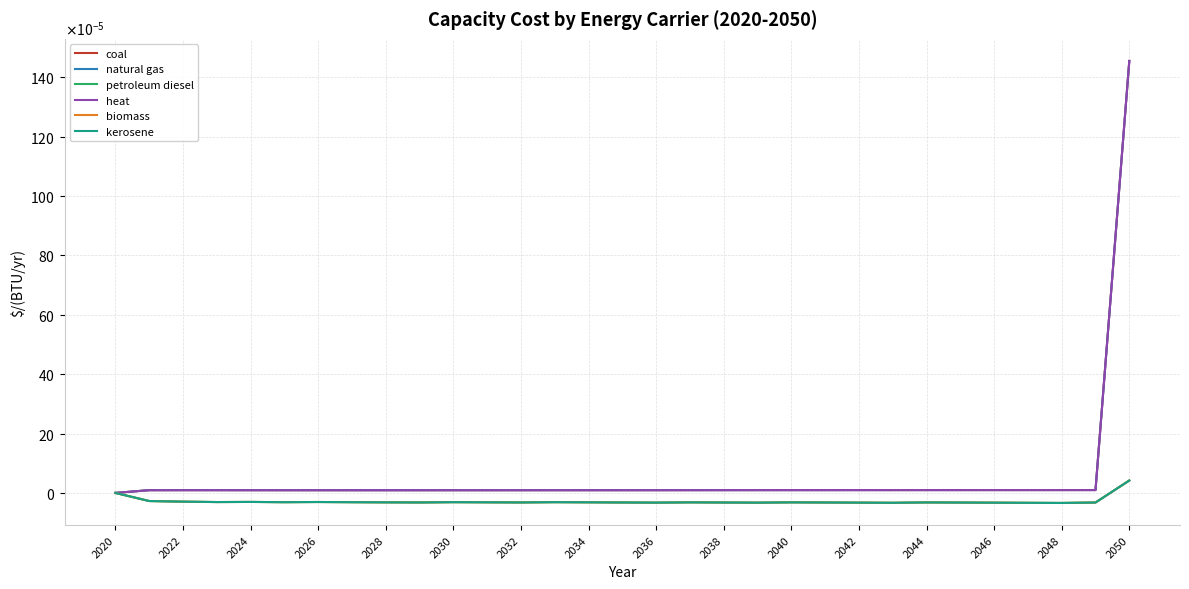

True or false: petroleum diesel and natural gas intersect in this chart.

False